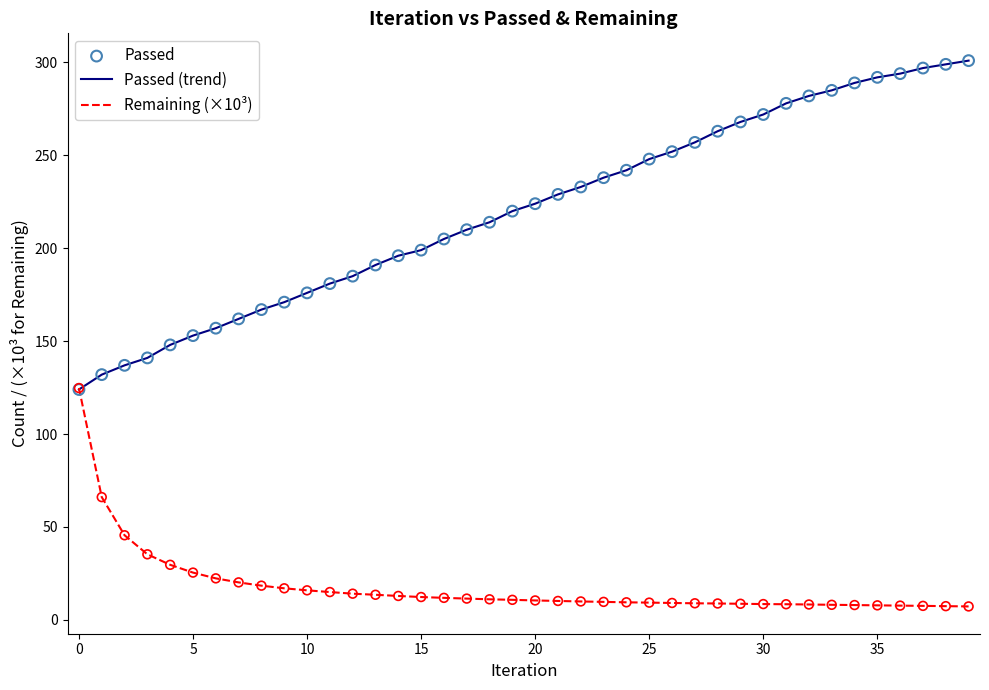

Rank the series by their maximum value, from lowest to highest.

Remaining (×10³), Passed (trend)